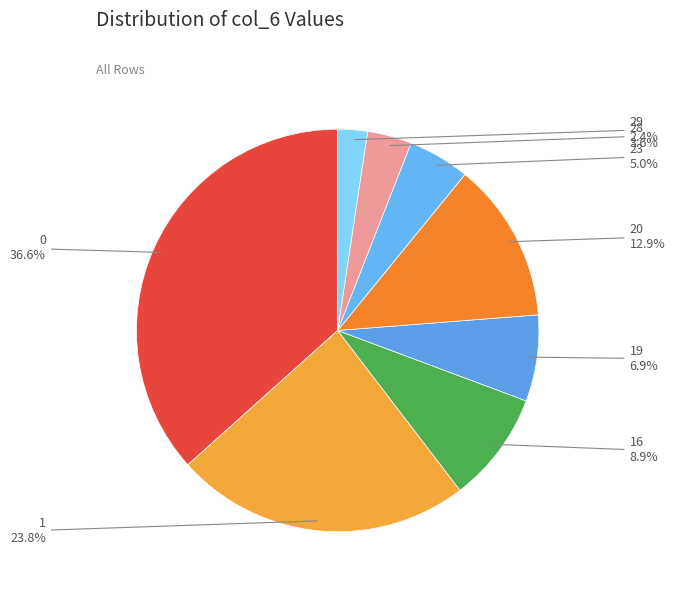

The 23 slice represents 5% of the pie. True or false?

True